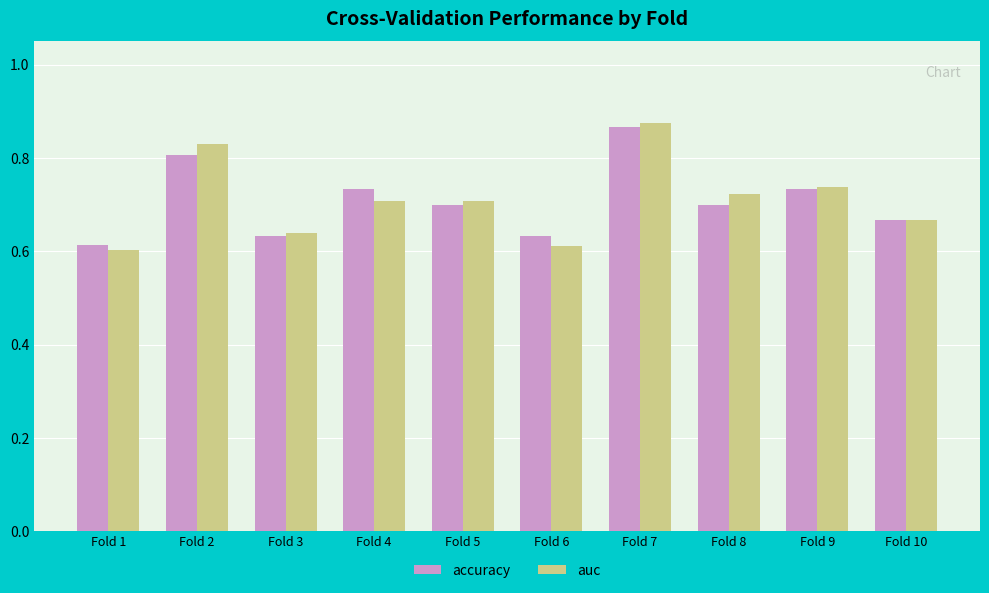

What is the sum of all auc values?

7.1